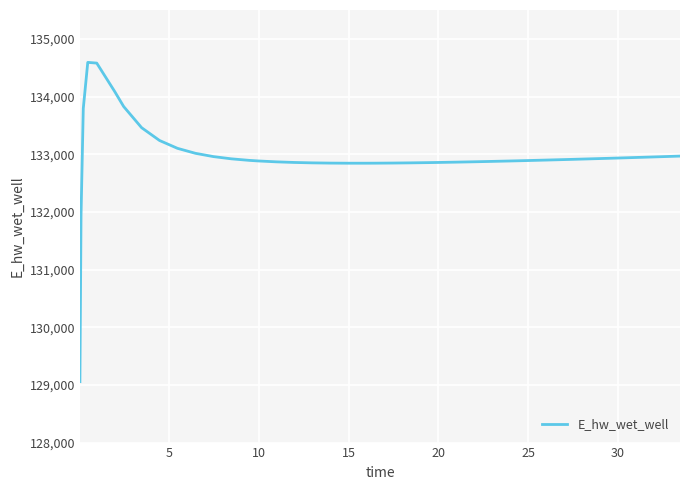

What is the greatest value displayed?

134591.9